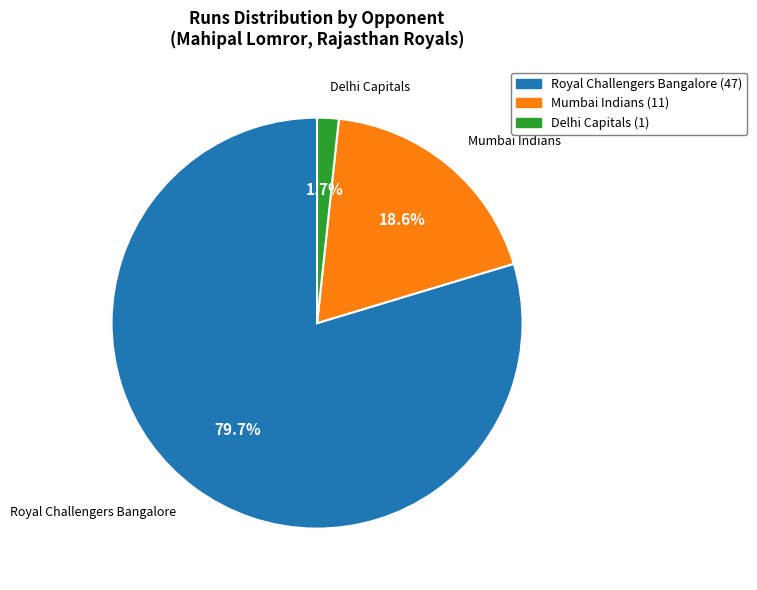

Is it true that Royal Challengers Bangalore is 91% of the pie?

False